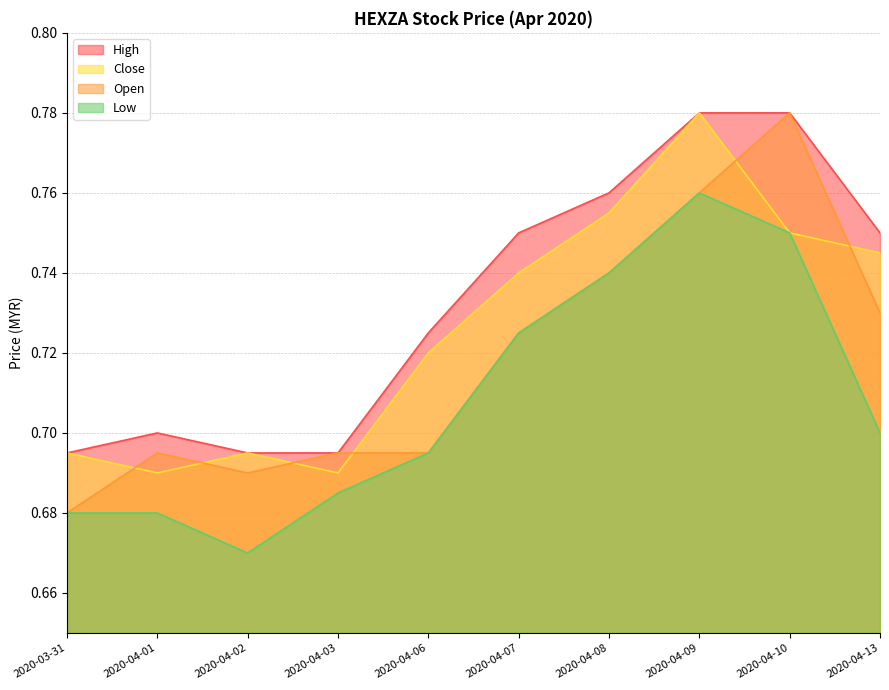

Which series has the widest spread of values?

open